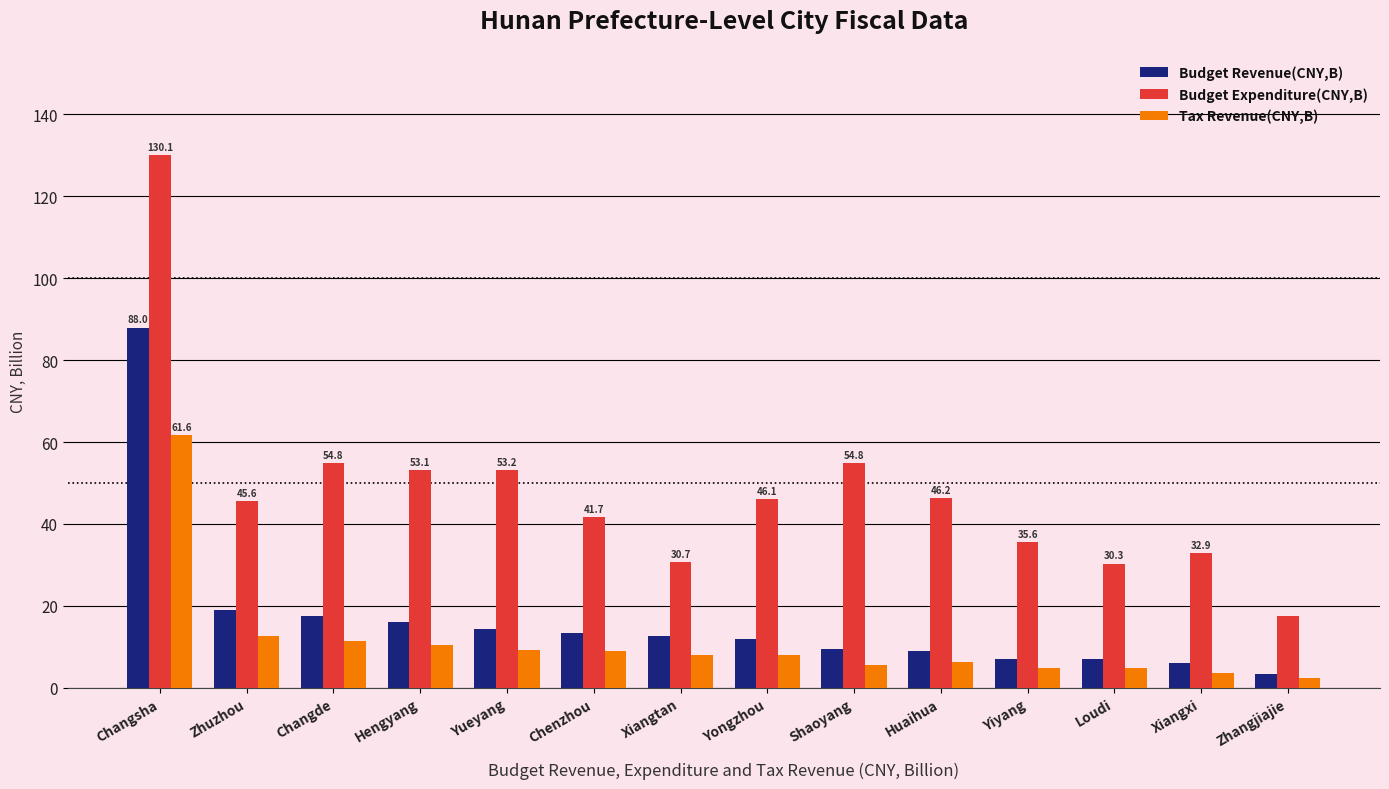

True or false: Budget Expenditure(CNY,B) has a value of 20.8 at Xiangtan.

False